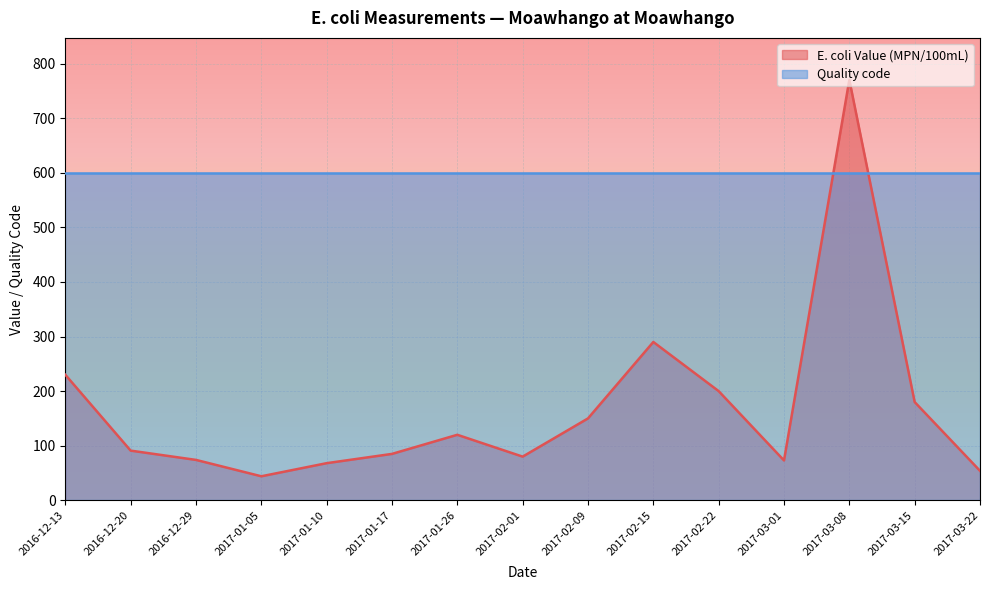

The chart shows a value of 68 at 2017-01-10. True or false?

True